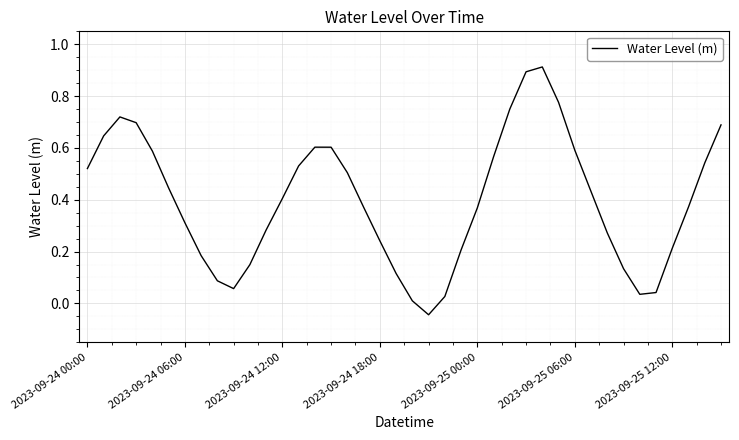

What is the difference between the maximum and minimum values?

1.0